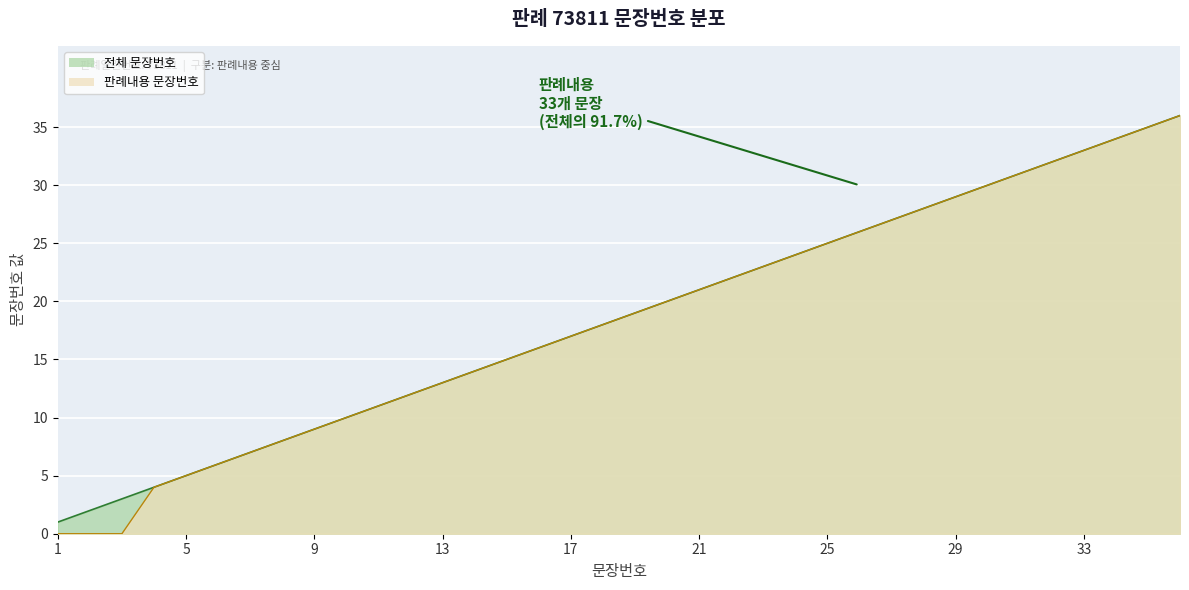

Is it true that the value at 13 is 20?

False